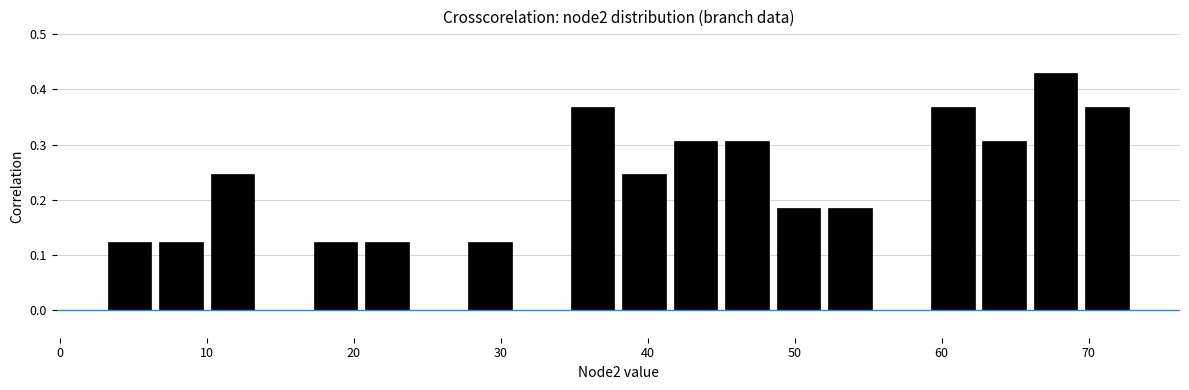

Around what value on the x-axis is the tallest bar? Give the approximate position of its centre, as read against the axis.

68